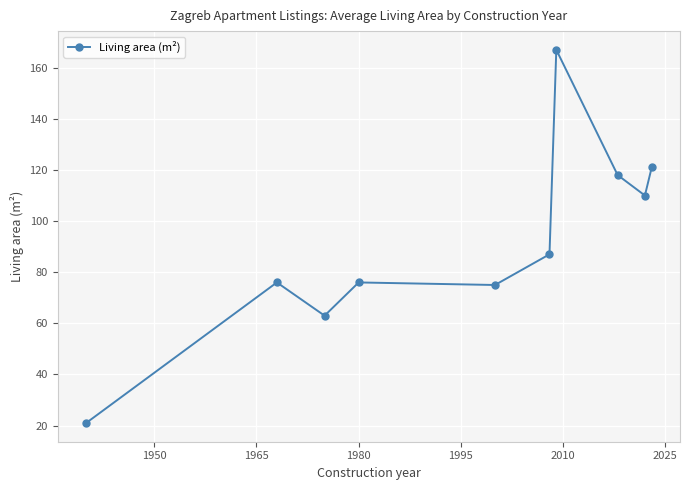

True or false: the data has more than 1 interior local peaks.

True